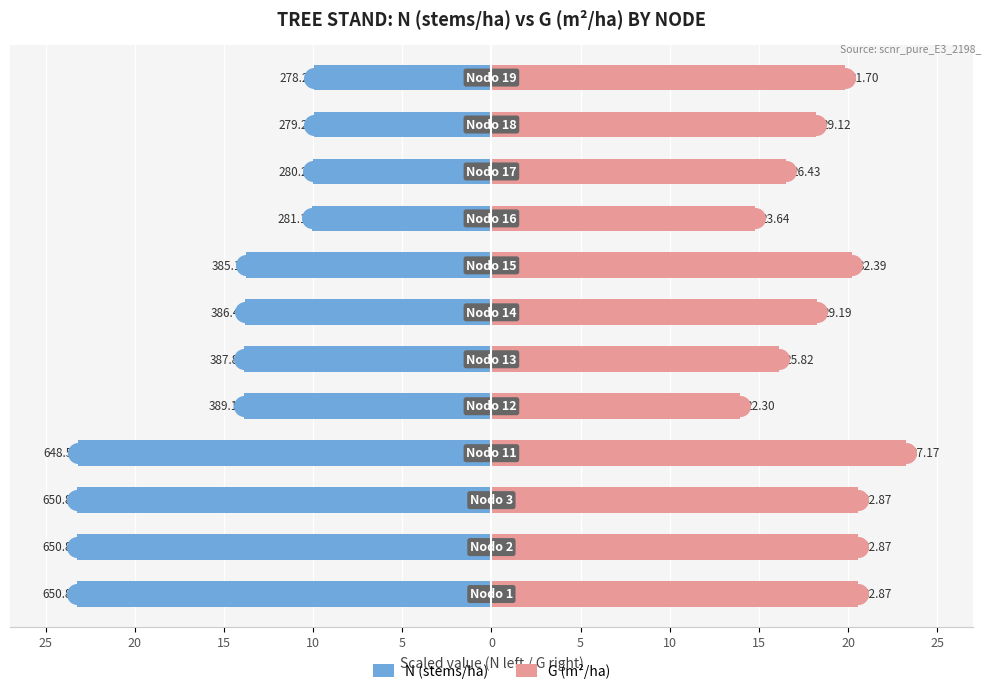

Which series reaches the maximum Y coordinate?

G (m²/ha)